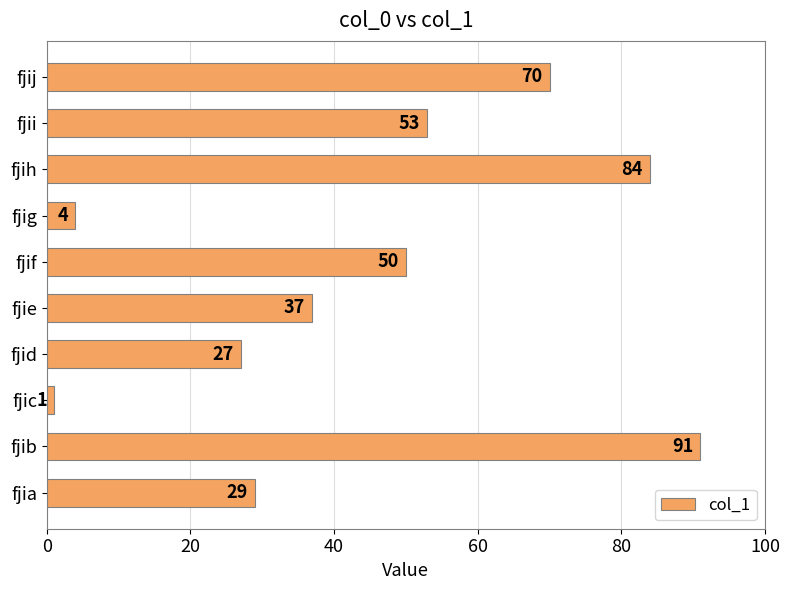

At which label is the value closest to 46?

fjif